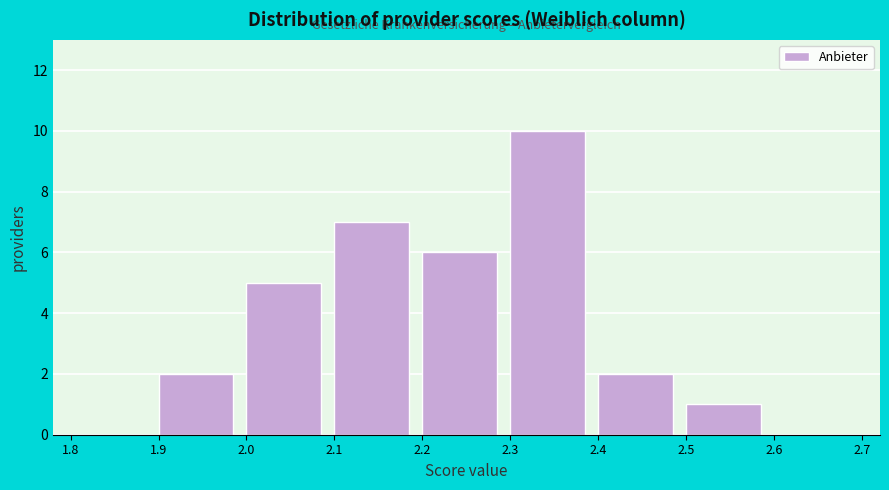

Which range on the x-axis has the tallest bar?

2.3 to 2.4